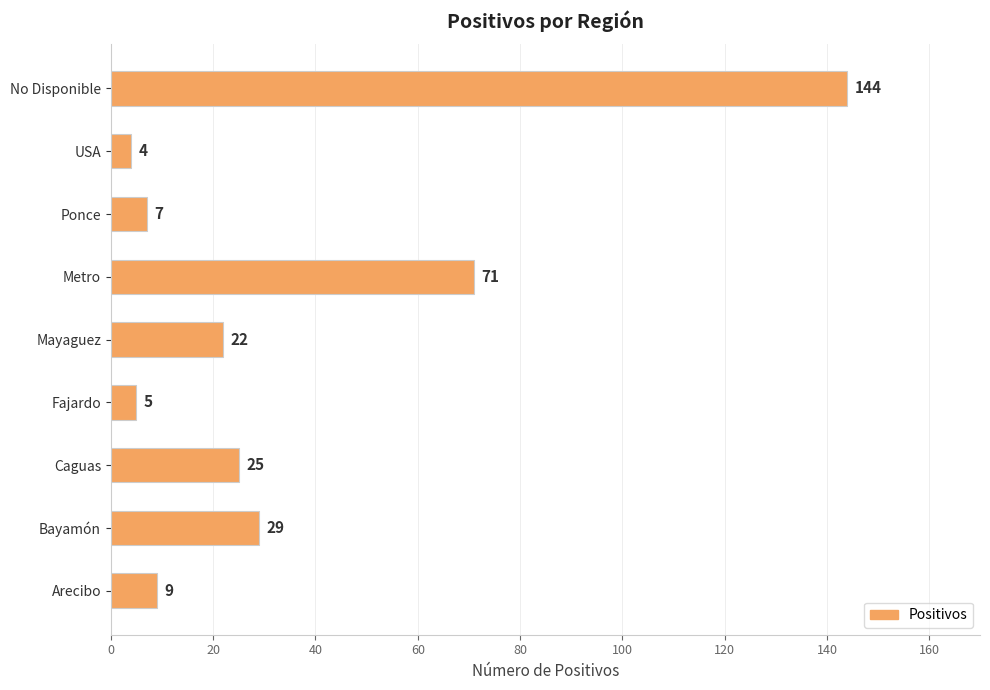

Rank the categories by value from lowest to highest.

USA, Fajardo, Ponce, Arecibo, Mayaguez, Caguas, Bayamón, Metro, No Disponible